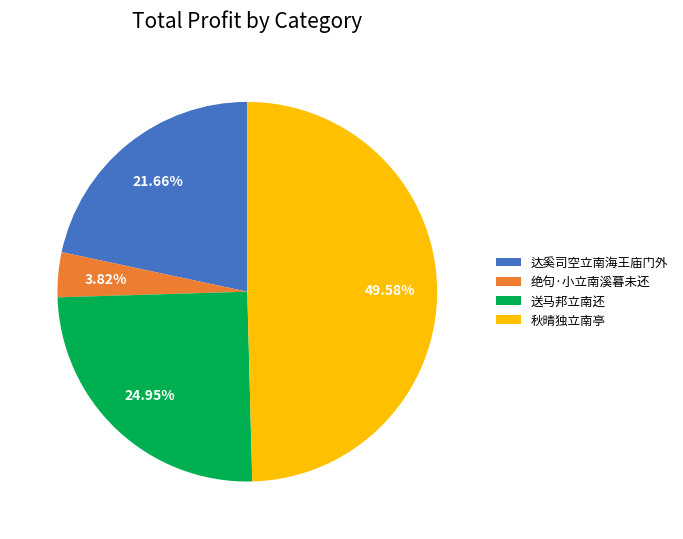

What is the largest slice in the pie chart?

秋晴独立南亭